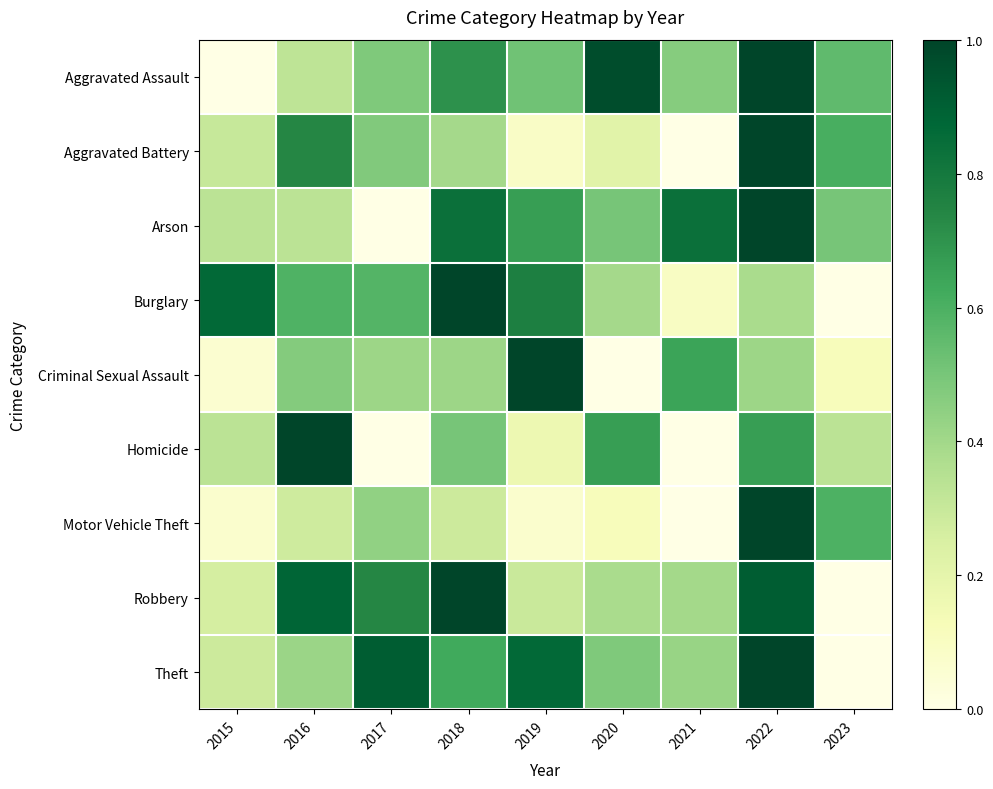

Which has a higher value, 2018 or 2023?

2018